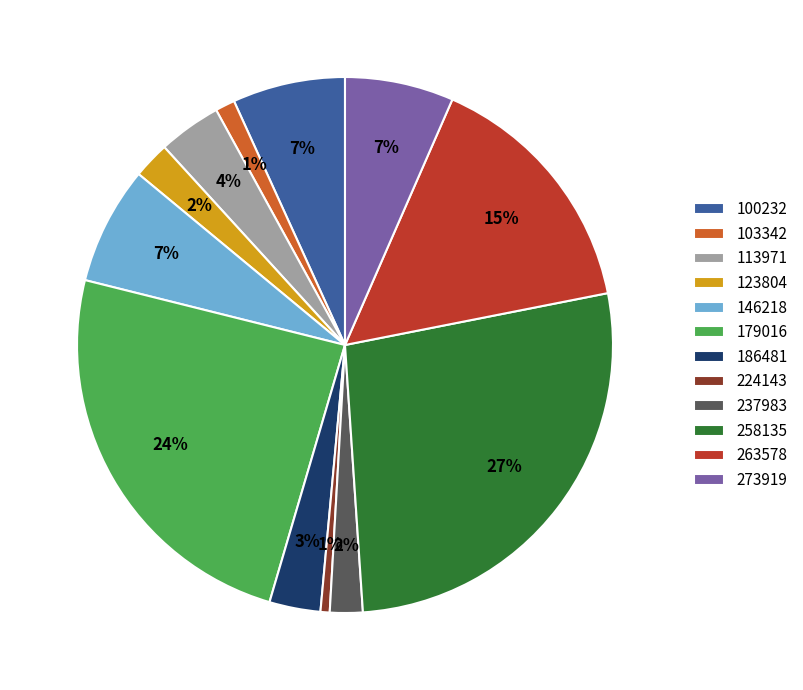

How many segments does this pie chart have?

12